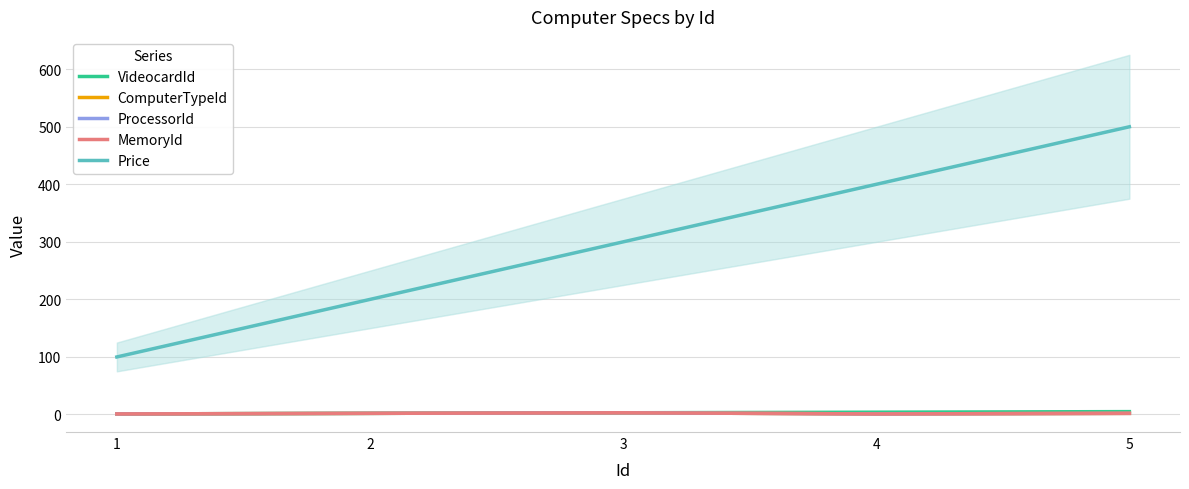

Reading left to right, list all the values displayed in this chart.

VideocardId: 1	2	3	4	5
ComputerTypeId: 1	2	3	1	2
ProcessorId: 1	2	3	1	2
MemoryId: 1	2	3	1	2
Price: 100	200	300	400	500